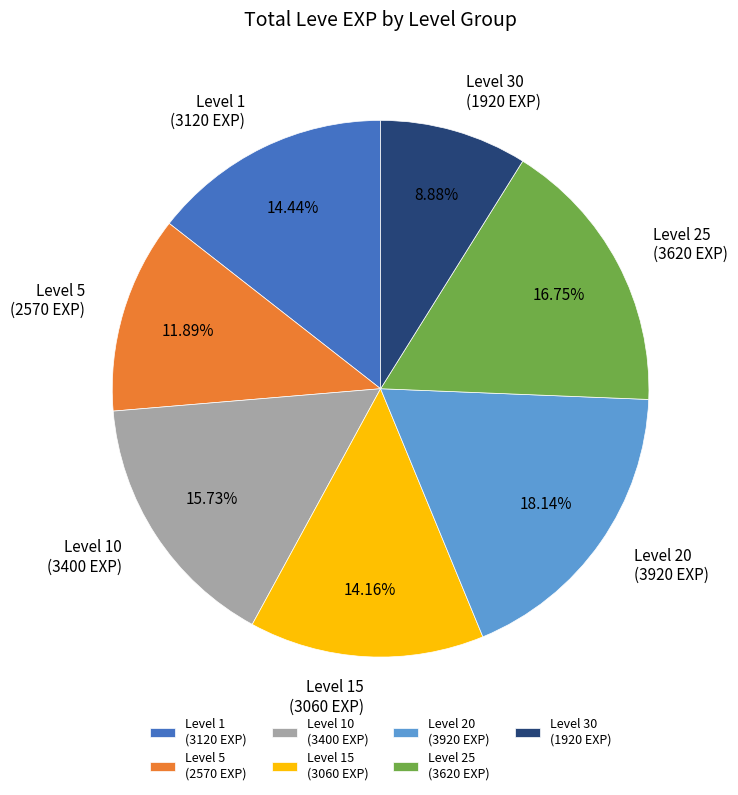

Which has a higher value, Level 5 (2570 EXP) or Level 1 (3120 EXP)?

Level 1 (3120 EXP)